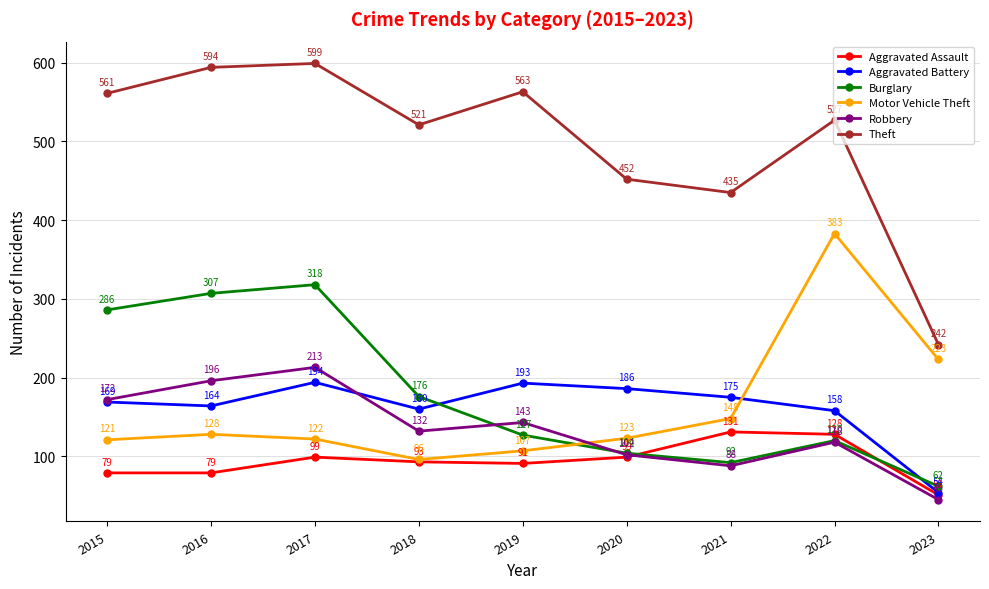

Rank the series by their maximum value, from highest to lowest.

Theft, Motor Vehicle Theft, Burglary, Robbery, Aggravated Battery, Aggravated Assault